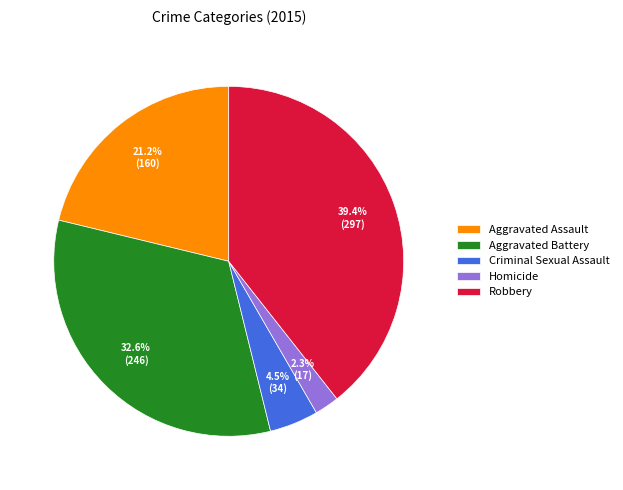

What percentage is the Homicide slice, to the nearest percent?

2%